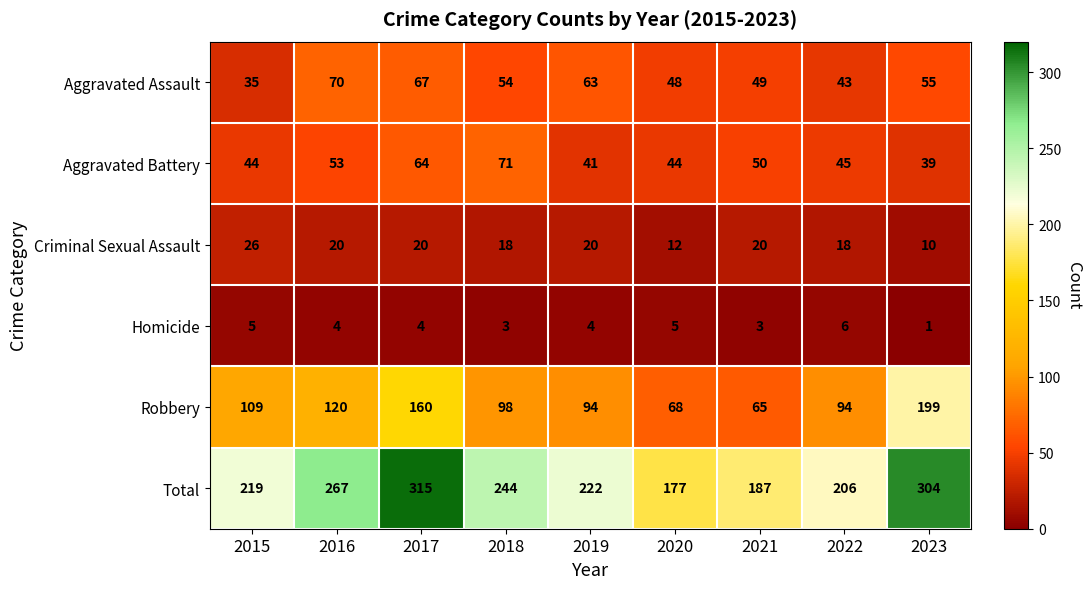

Read the Robbery value at 2023.

199